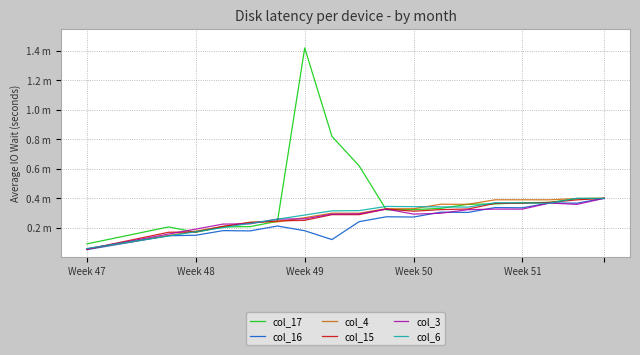

Does the chart display data point markers on the line(s)?

No